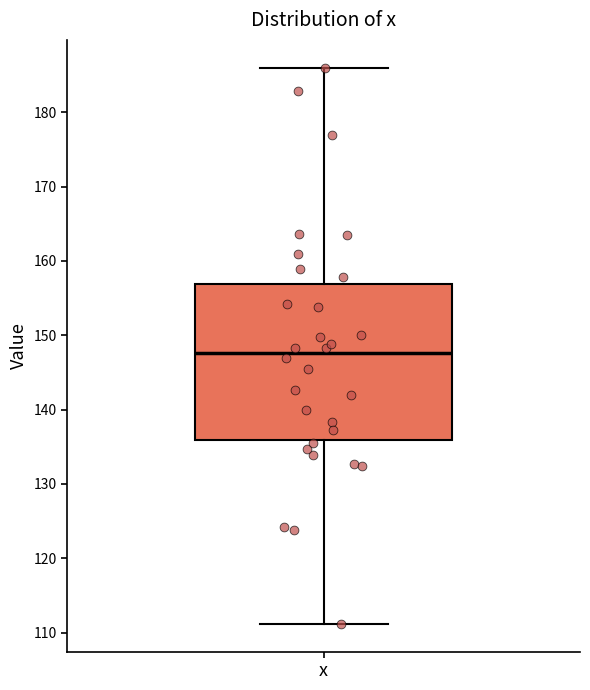

Where does the lower whisker of the box for x end on the y-axis? The values are not printed on the chart, so give them approximately, as read against the axis.

111